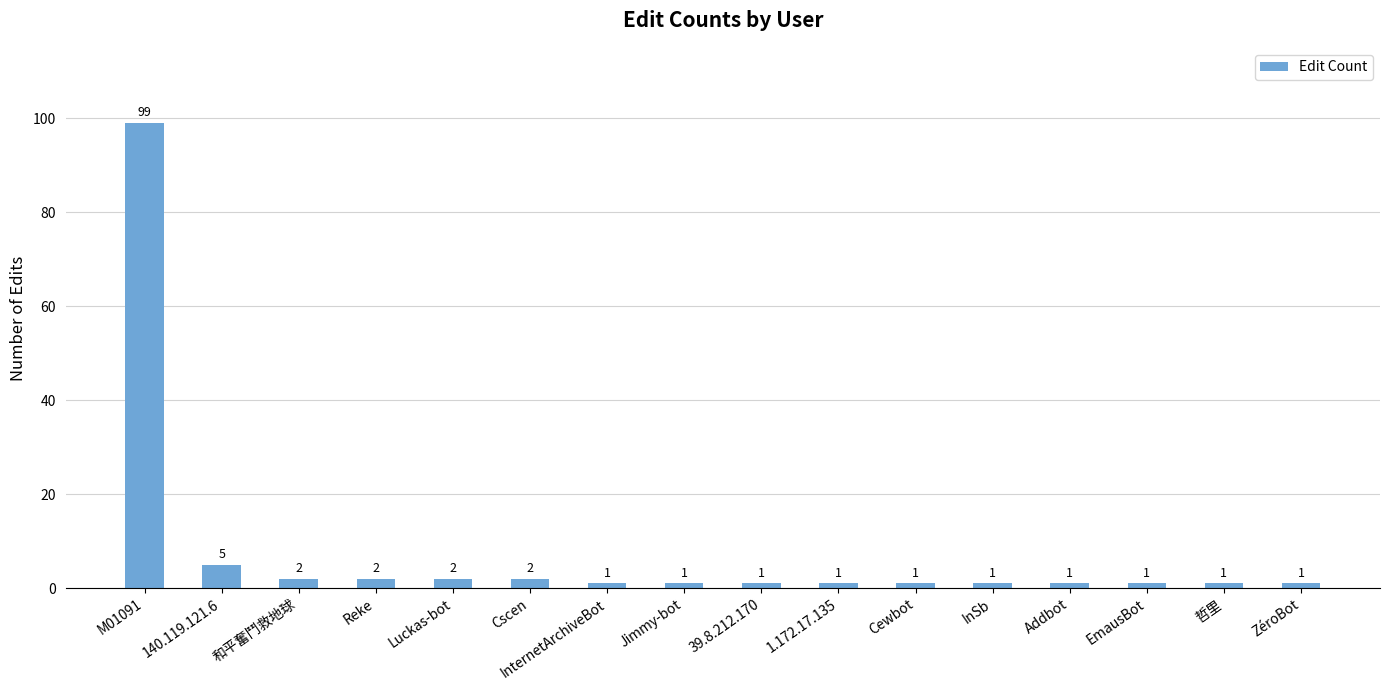

What is the smallest value displayed?

1